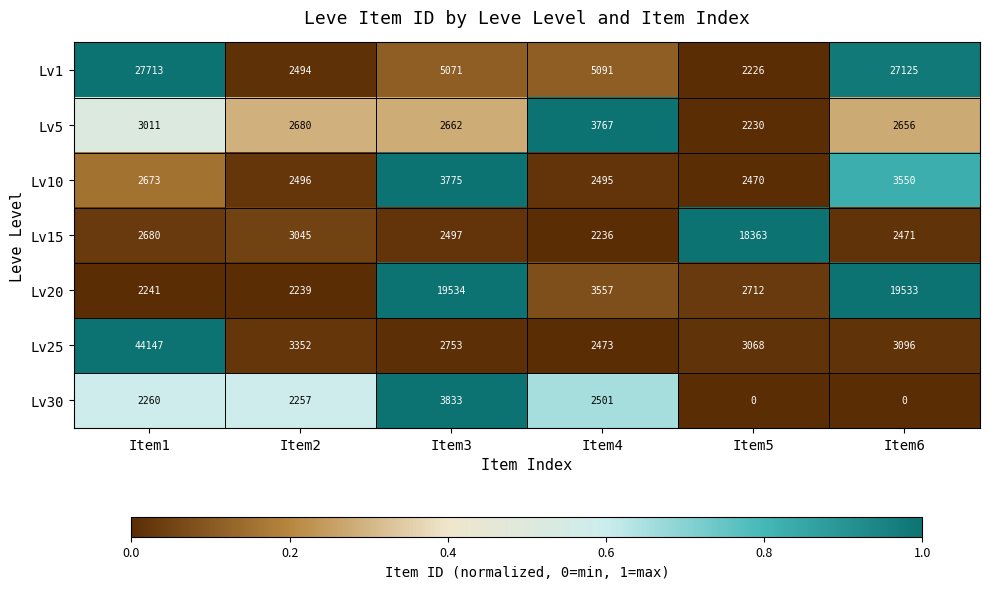

The value of Lv30 at Item5 is 2041. True or false?

False